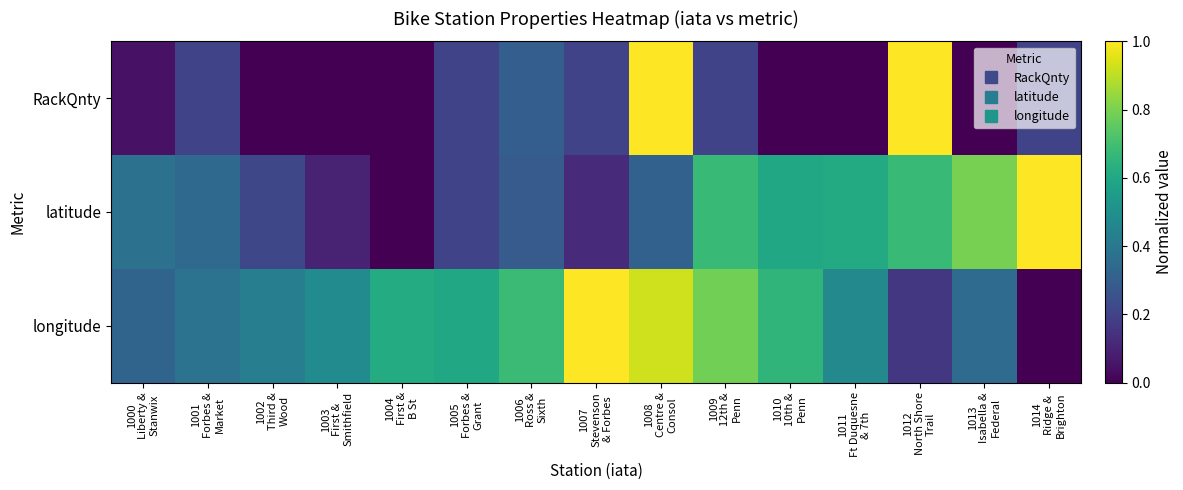

Reading left to right, transcribe all the data shown in this chart.

RackQnty: 1000
Liberty &
Stanwix=0.1	1001
Forbes &
Market=0.2	1002
Third &
Wood=0.0	1003
First &
Smithfield=0.0	1004
First &
B St=0.0	1005
Forbes &
Grant=0.2	1006
Ross &
Sixth=0.3	1007
Stevenson
& Forbes=0.2	1008
Centre &
Consol=1.0	1009
12th &
Penn=0.2	1010
10th &
Penn=0.0	1011
Ft Duquesne
& 7th=0.0	1012
North Shore
Trail=1.0	1013
Isabella &
Federal=0.0	1014
Ridge &
Brighton=0.2
latitude: 1000
Liberty &
Stanwix=0.4	1001
Forbes &
Market=0.3	1002
Third &
Wood=0.2	1003
First &
Smithfield=0.1	1004
First &
B St=0.0	1005
Forbes &
Grant=0.2	1006
Ross &
Sixth=0.3	1007
Stevenson
& Forbes=0.1	1008
Centre &
Consol=0.3	1009
12th &
Penn=0.7	1010
10th &
Penn=0.6	1011
Ft Duquesne
& 7th=0.6	1012
North Shore
Trail=0.7	1013
Isabella &
Federal=0.8	1014
Ridge &
Brighton=1.0
longitude: 1000
Liberty &
Stanwix=0.3	1001
Forbes &
Market=0.4	1002
Third &
Wood=0.4	1003
First &
Smithfield=0.5	1004
First &
B St=0.6	1005
Forbes &
Grant=0.6	1006
Ross &
Sixth=0.7	1007
Stevenson
& Forbes=1.0	1008
Centre &
Consol=0.9	1009
12th &
Penn=0.8	1010
10th &
Penn=0.7	1011
Ft Duquesne
& 7th=0.5	1012
North Shore
Trail=0.2	1013
Isabella &
Federal=0.3	1014
Ridge &
Brighton=0.0